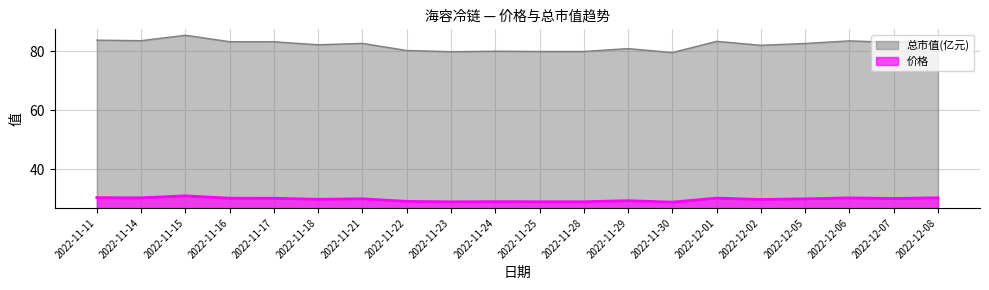

Rank the series by their average value, from lowest to highest.

价格, 总市值(亿元)